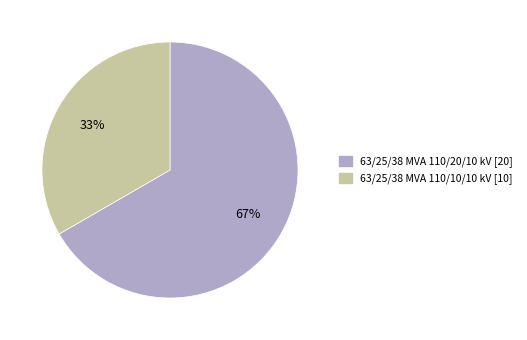

How many slices are in this pie chart?

2